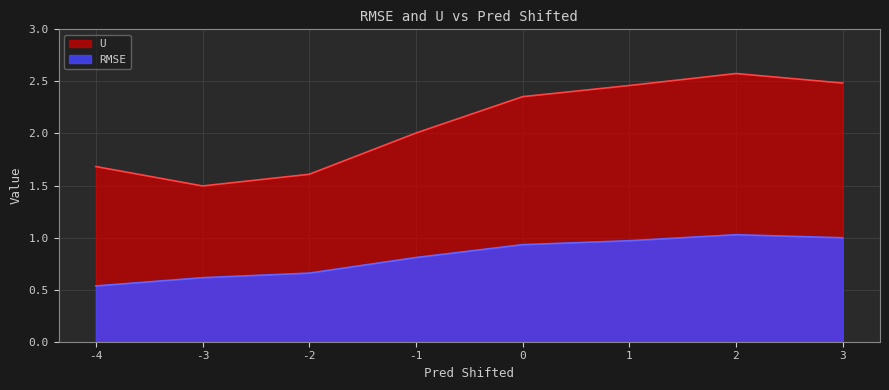

What is the sum of the RMSE values at 1 and 3?

2.0